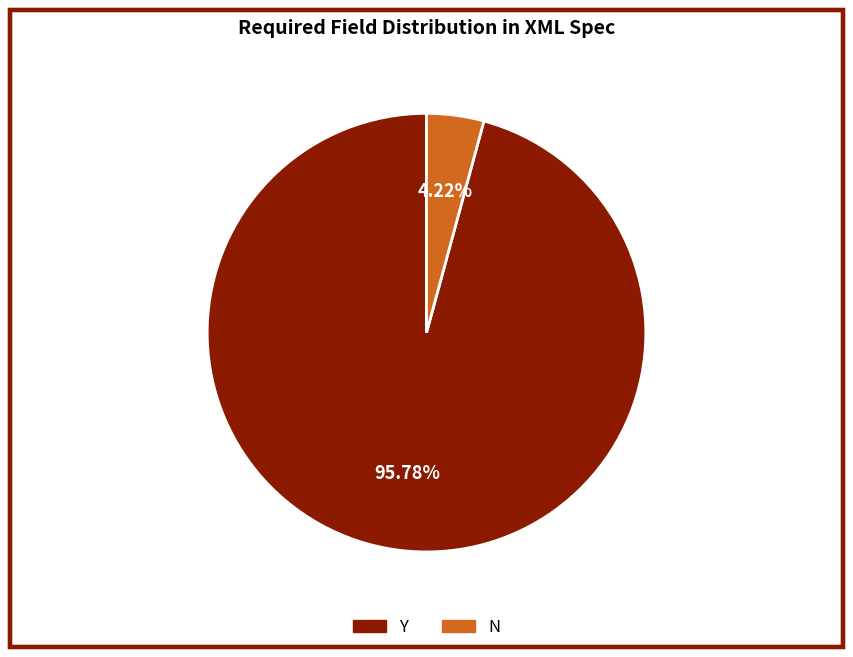

Count the number of slices in the pie.

2